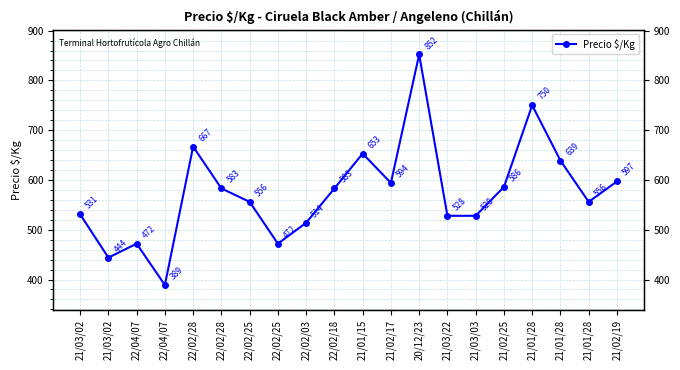

Reading right to left, list all the values displayed in this chart.

597	556	639	750	586	528	528	852	594	653	583	514	472	556	583	667	389	472	444	531